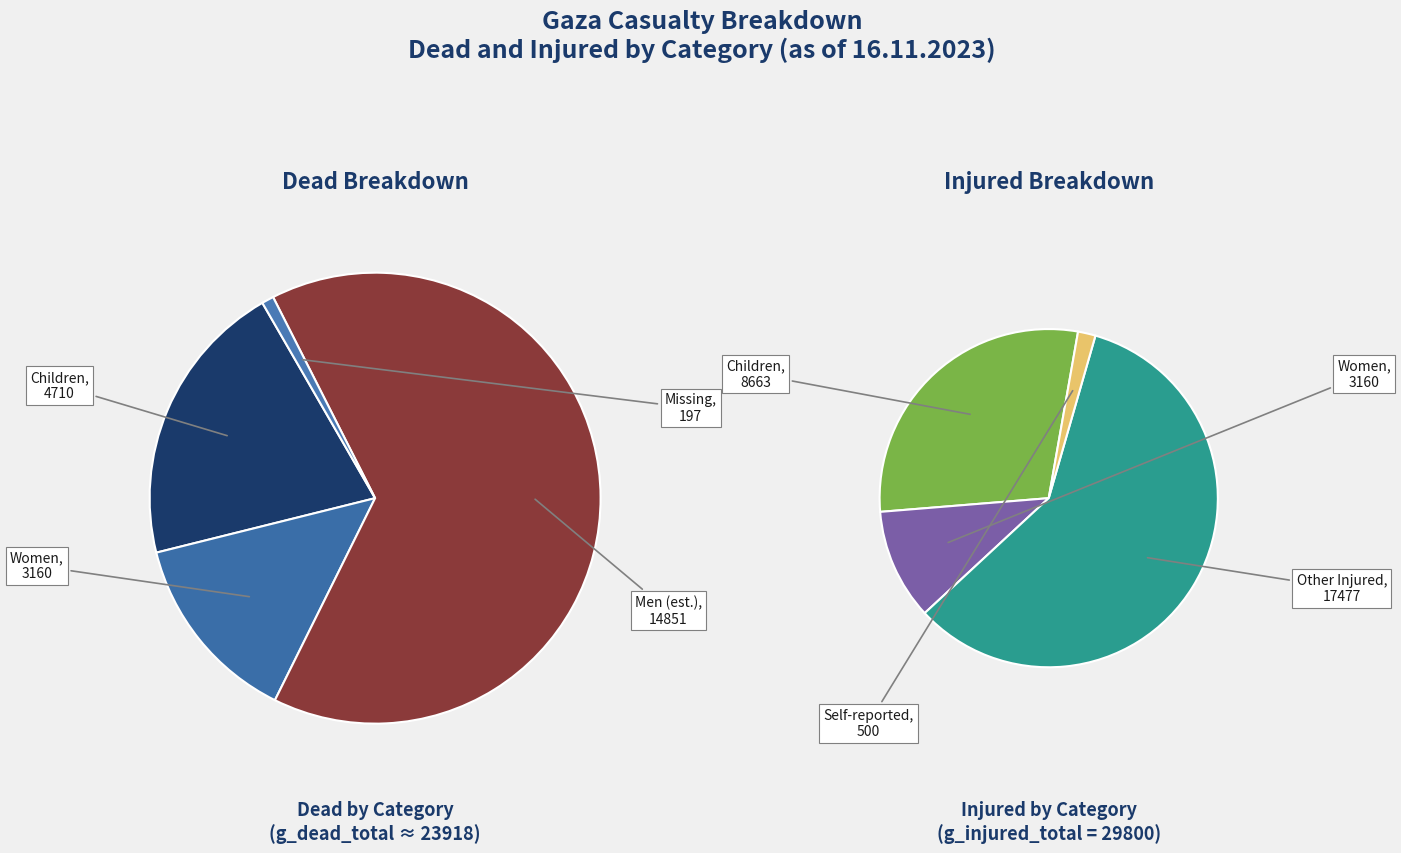

Does 13.11.2023 represent more than half of the total?

No